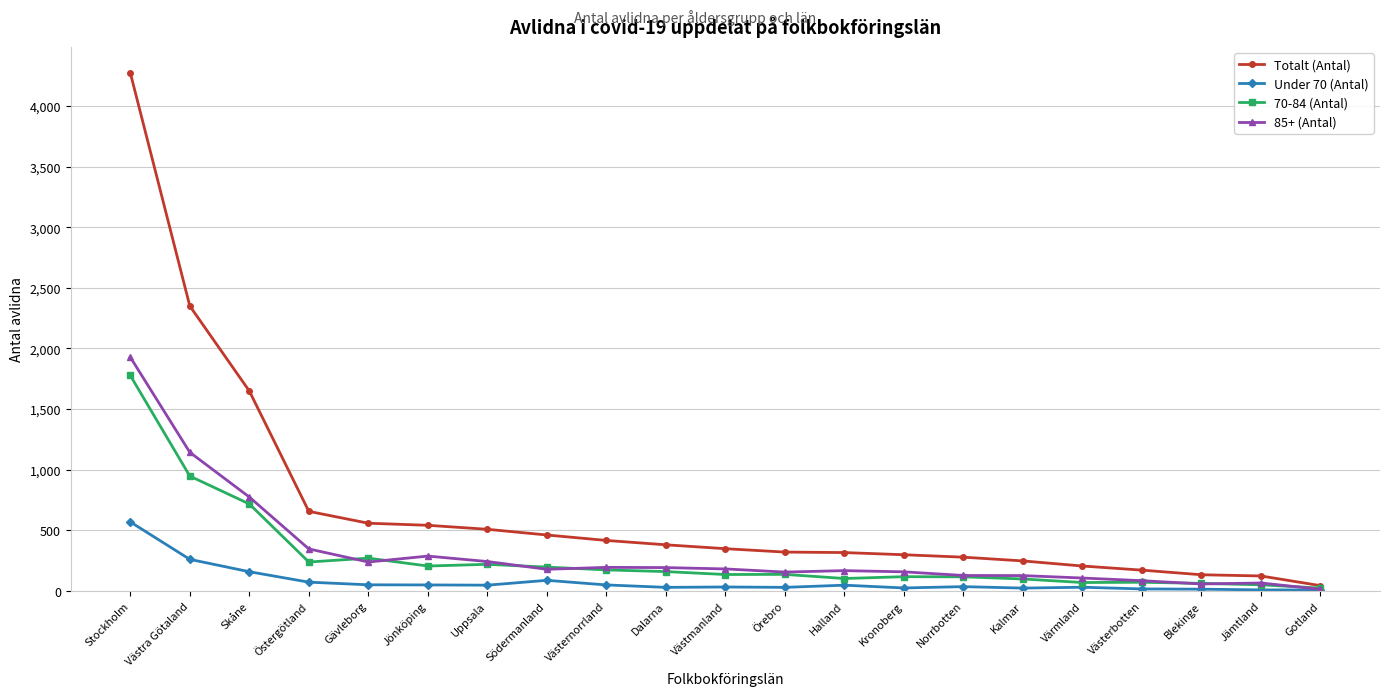

True or false: 85+ (Antal) has a value of 65 at Jämtland.

True